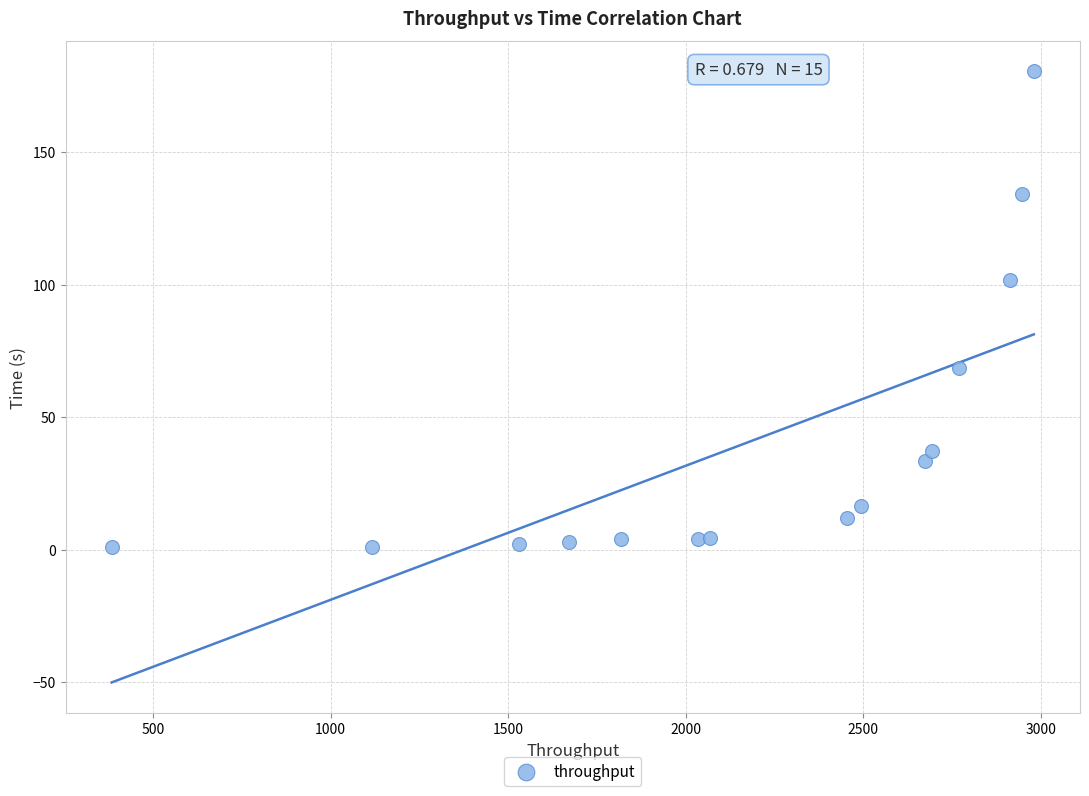

What Y value in the scatter plot is closest to 90?

101.8